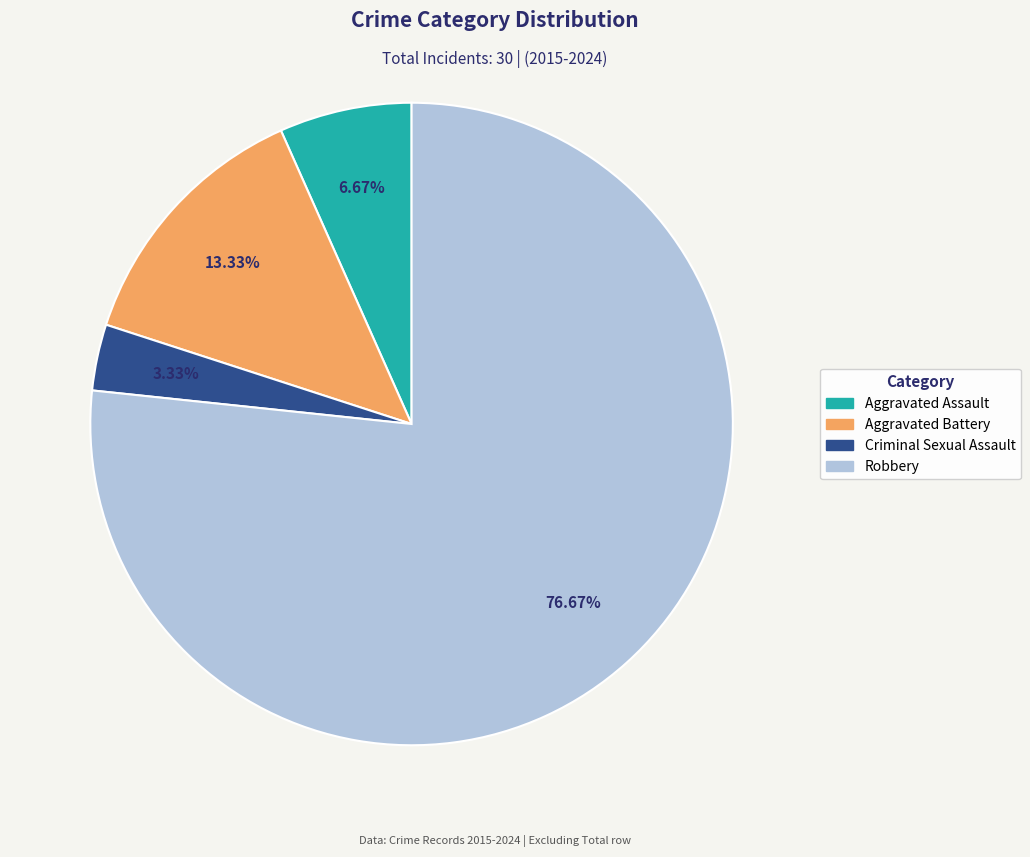

To the nearest percent, what percentage of the pie is Aggravated Assault?

7%